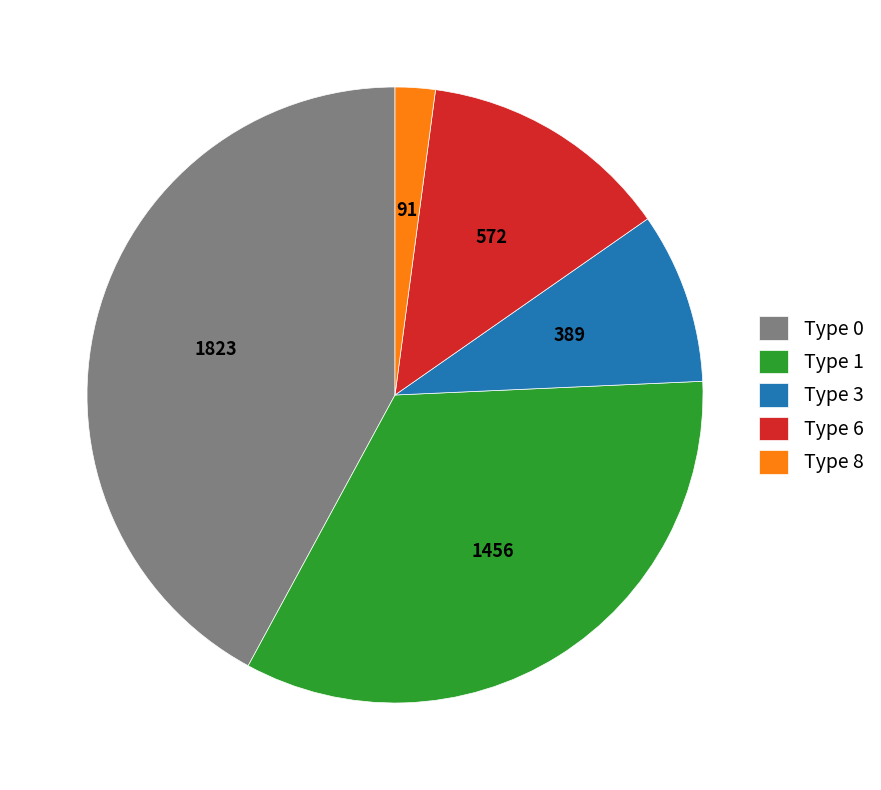

Which category has the smallest portion of the pie?

Type 8